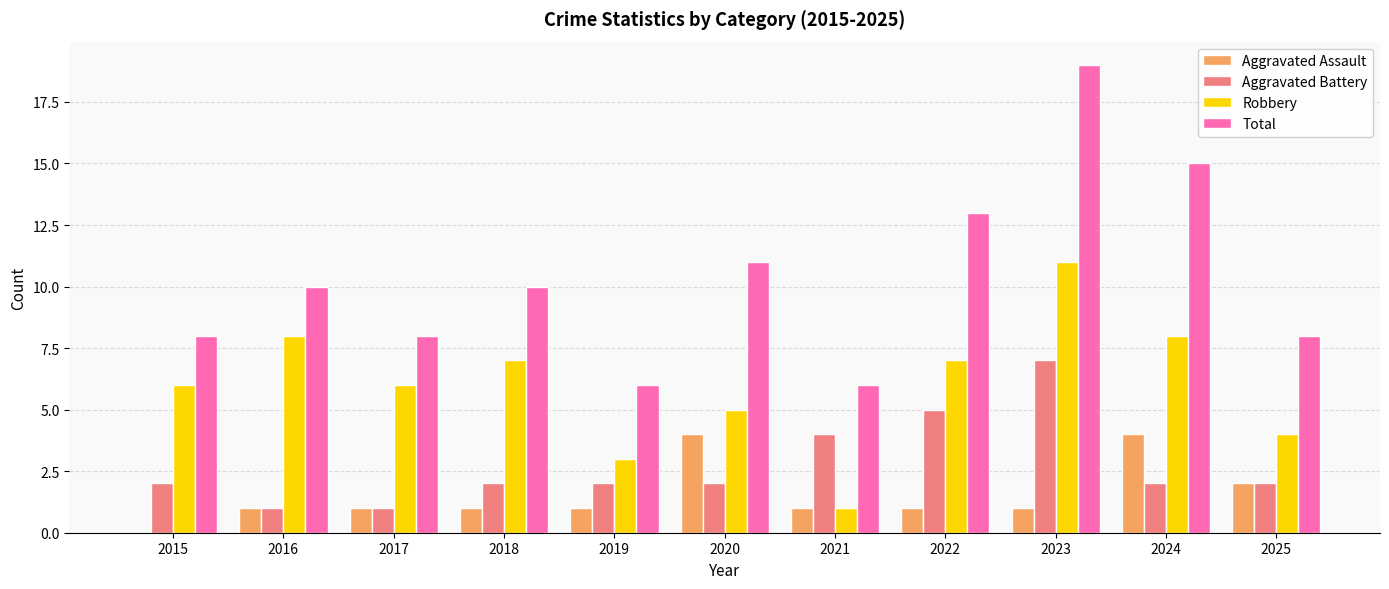

What is the sum of all Robbery values?

66